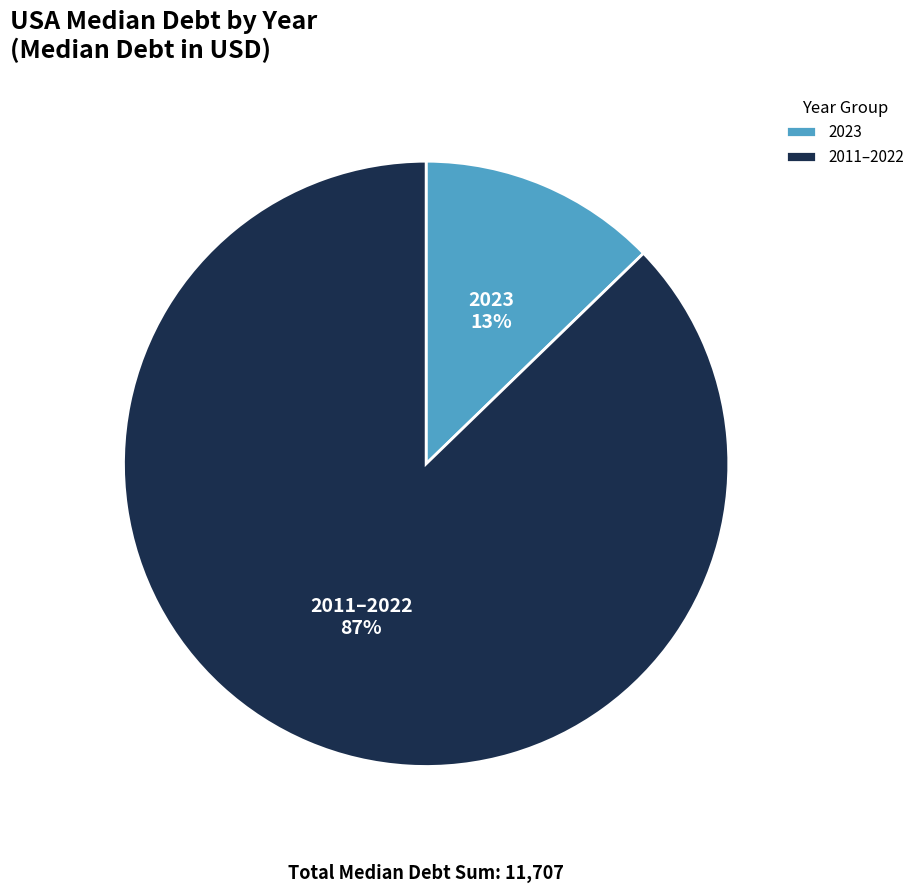

Does any single category account for the majority?

Yes